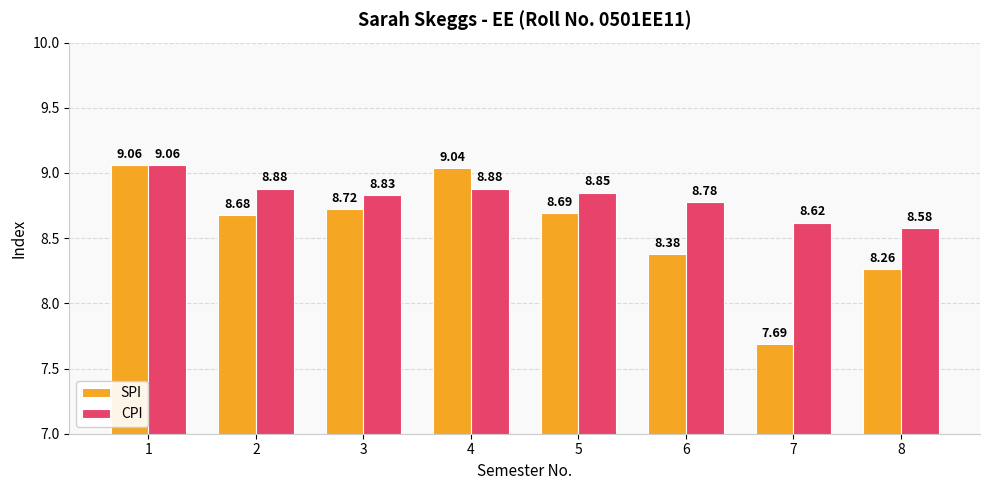

What is the value of the CPI bar at the 4th from the left?

8.9